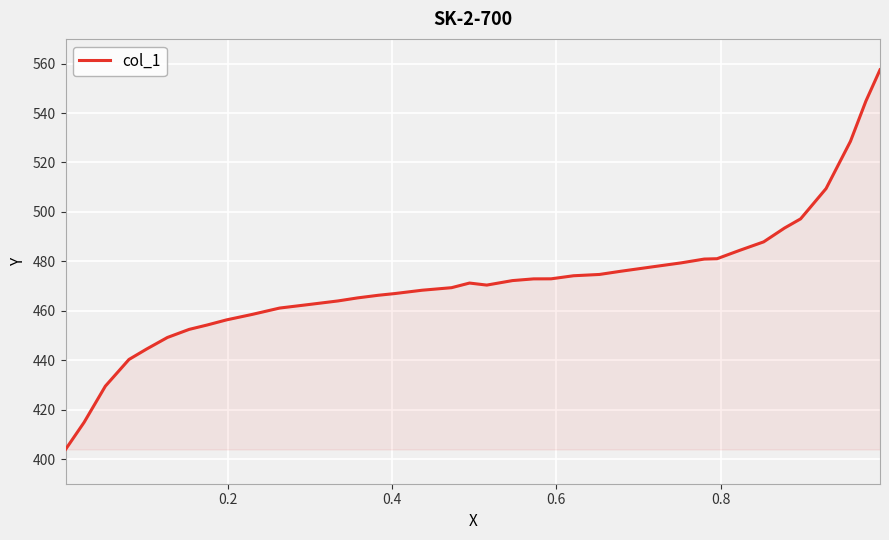

What is the difference between the maximum and minimum values?

153.6